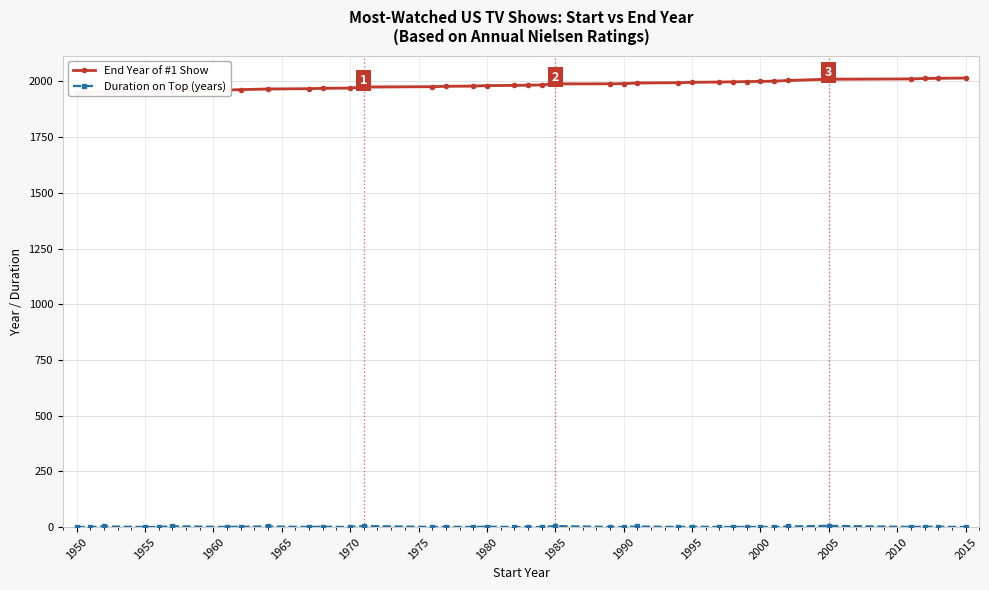

Count the Duration on Top (years) values in the range 1 to 2.

29